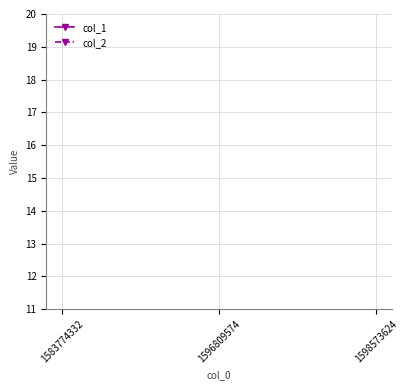

How many positive values does the col_1 series have?

2